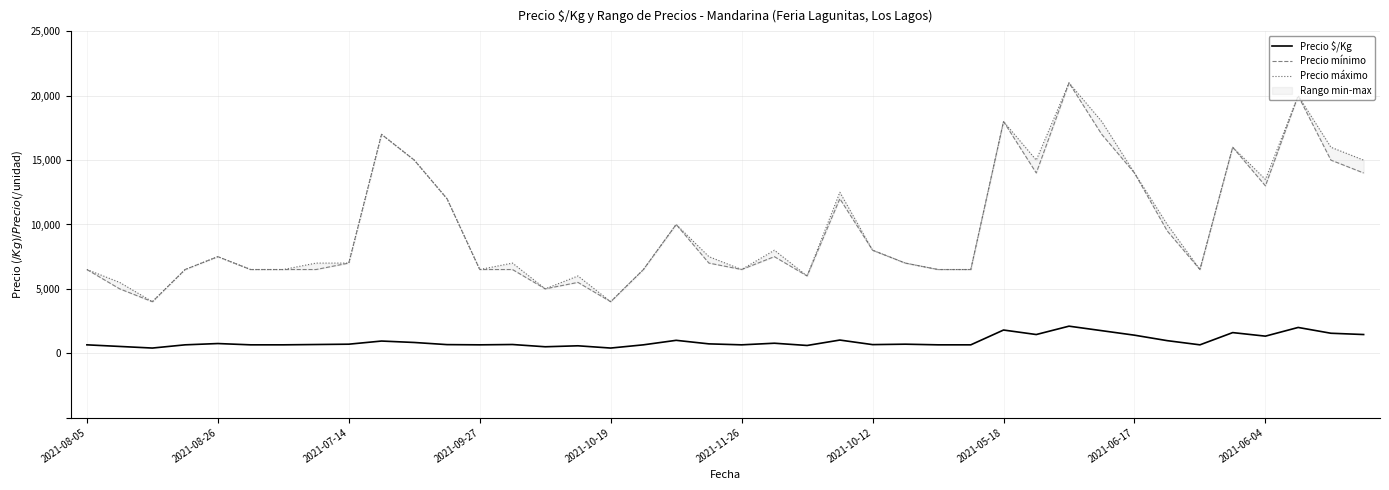

Reading left to right, list all the values displayed in this chart.

Precio $/Kg: 650	525	400	650	750	650	650	675	700	944	833	667	650	675	500	575	400	650	1000	725	650	775	600	1021	667	700	650	650	1800	1450	2100	1750	1400	975	650	1600	1325	2000	1550	1450
Precio mínimo: 6500	5000	4000	6500	7500	6500	6500	6500	7000	17000	15000	12000	6500	6500	5000	5500	4000	6500	10000	7000	6500	7500	6000	12000	8000	7000	6500	6500	18000	14000	21000	17000	14000	9500	6500	16000	13000	20000	15000	14000
Precio máximo: 6500	5500	4000	6500	7500	6500	6500	7000	7000	17000	15000	12000	6500	7000	5000	6000	4000	6500	10000	7500	6500	8000	6000	12500	8000	7000	6500	6500	18000	15000	21000	18000	14000	10000	6500	16000	13500	20000	16000	15000